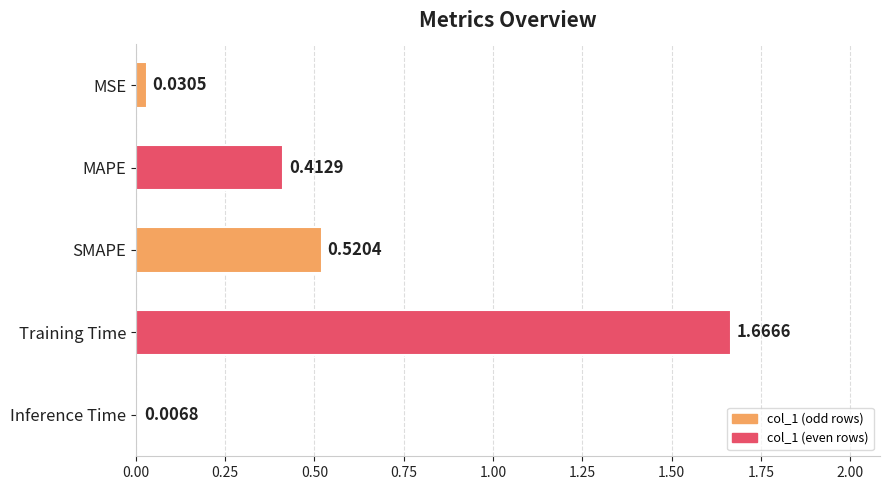

Which label corresponds to the smallest value in the chart?

Inference Time